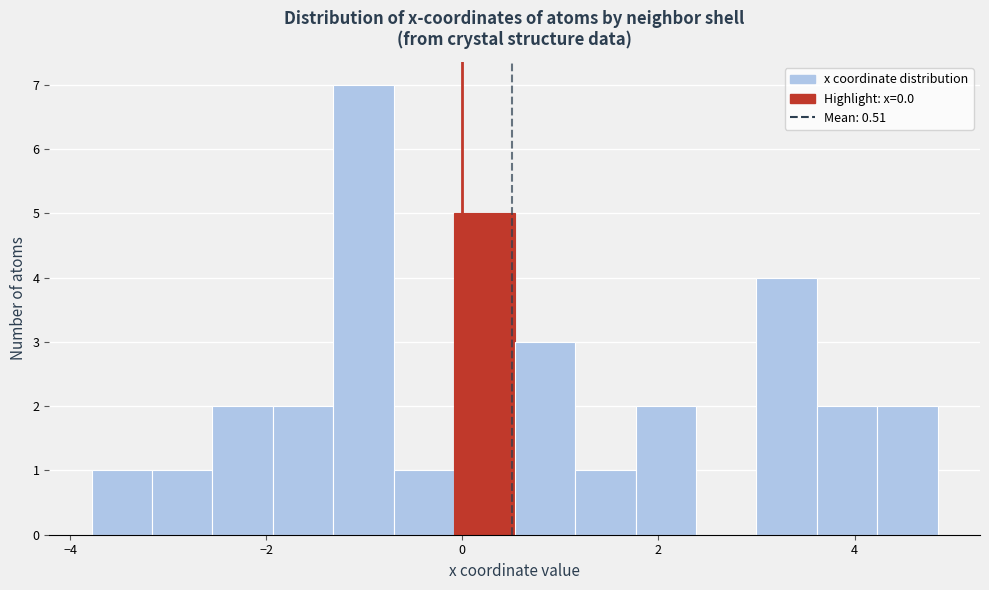

Around what value on the x-axis is the tallest bar? Give the approximate position of its centre, as read against the axis.

-1.0